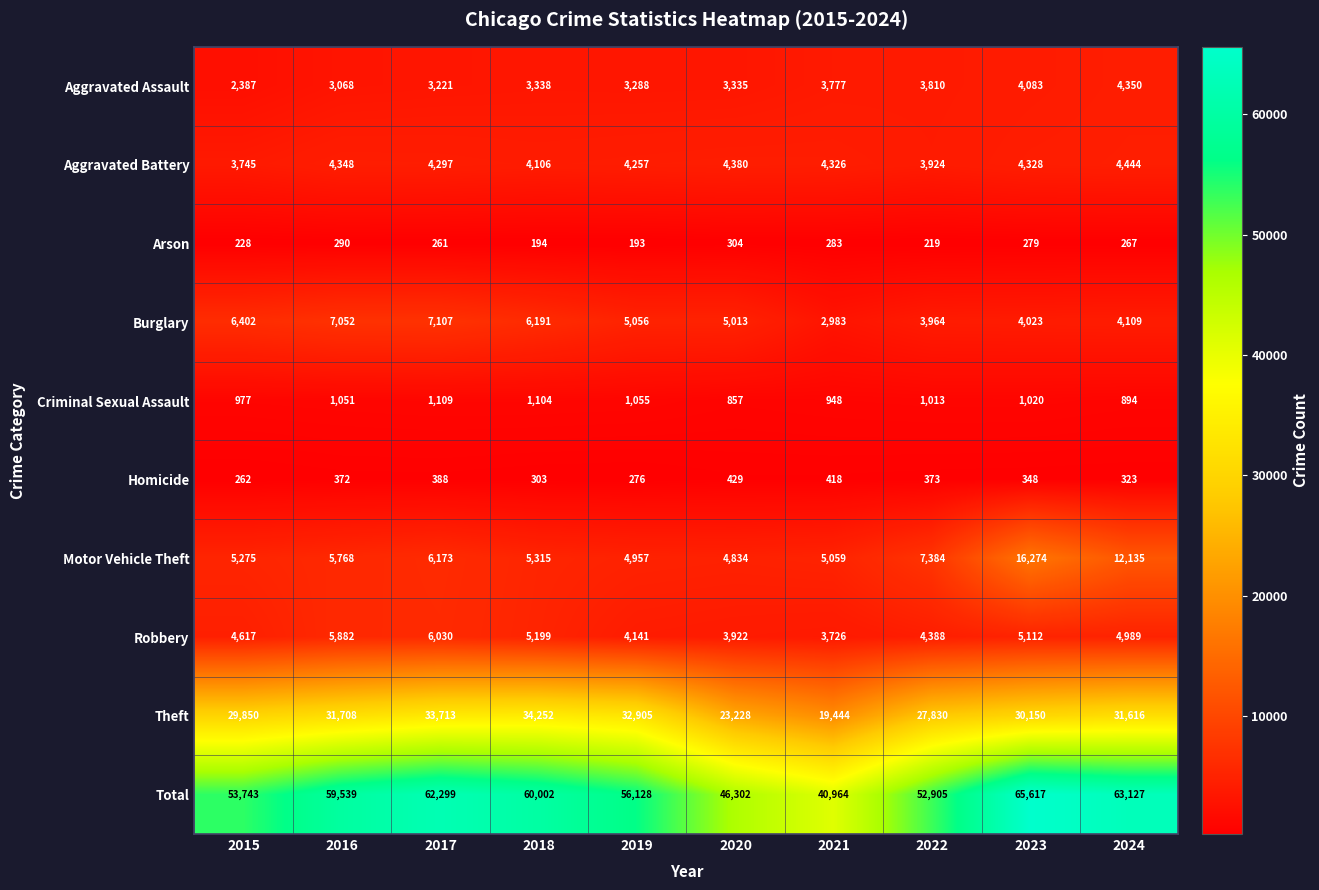

Rank the series at 2023 from highest to lowest value.

Total, Theft, Motor Vehicle Theft, Robbery, Aggravated Battery, Aggravated Assault, Burglary, Criminal Sexual Assault, Homicide, Arson